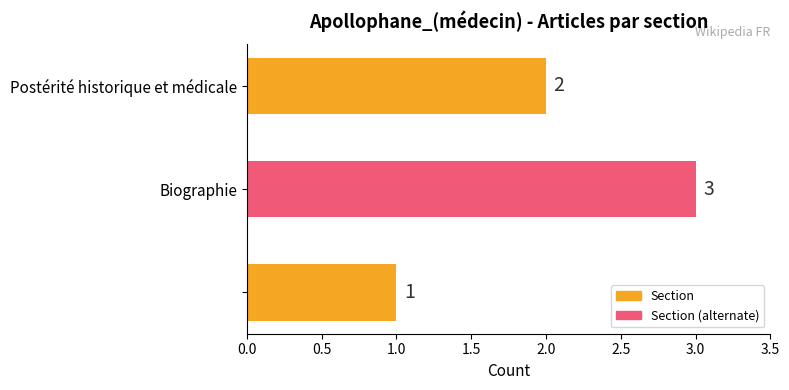

What is the greatest value displayed?

3